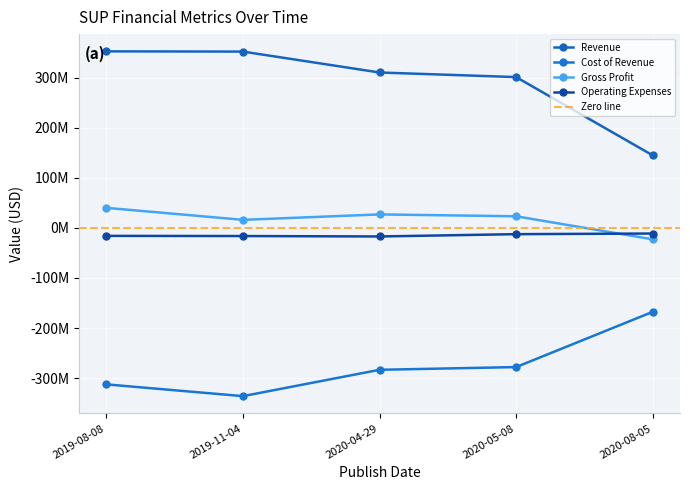

Reading left to right, extract all data points from this chart.

Revenue: 2019-08-08=352499000	2019-11-04=352014000	2020-04-29=310281000	2020-05-08=301112000	2020-08-05=144835000
Cost of Revenue: 2019-08-08=-312504000	2019-11-04=-335967000	2020-04-29=-283383000	2020-05-08=-277951000	2020-08-05=-167676000
Gross Profit: 2019-08-08=39995000	2019-11-04=16047000	2020-04-29=26898000	2020-05-08=23161000	2020-08-05=-22841000
Operating Expenses: 2019-08-08=-15964000	2019-11-04=-16290000	2020-04-29=-17146000	2020-05-08=-12535000	2020-08-05=-11276000